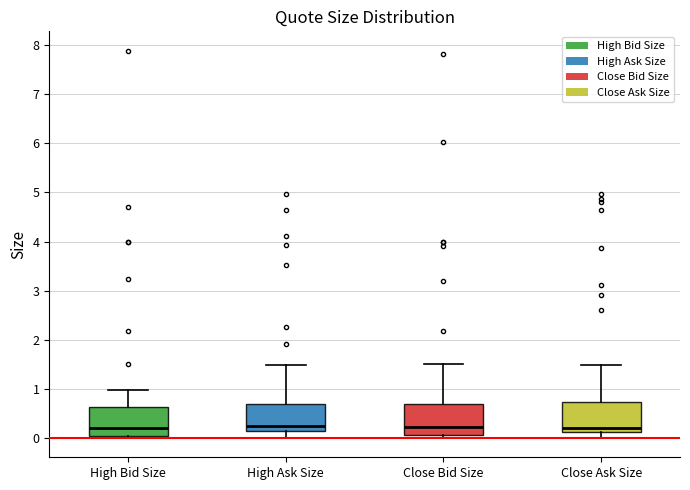

Reading left to right, transcribe this box plot: for each box, give where its median line is, the range the box spans, and where its two whiskers end, as read against the y-axis. The values are not printed on the chart, so give them approximately, as read against the axis.

High Bid Size: median 0.2, box 0.0 to 0.6, whiskers 0.0 (just below the box's lower edge) to 1.0
High Ask Size: median 0.2, box 0.1 to 0.7, whiskers 0.0 to 1.5
Close Bid Size: median 0.2, box 0.1 to 0.7, whiskers 0.0 to 1.5
Close Ask Size: median 0.2, box 0.1 to 0.7, whiskers 0.0 to 1.5